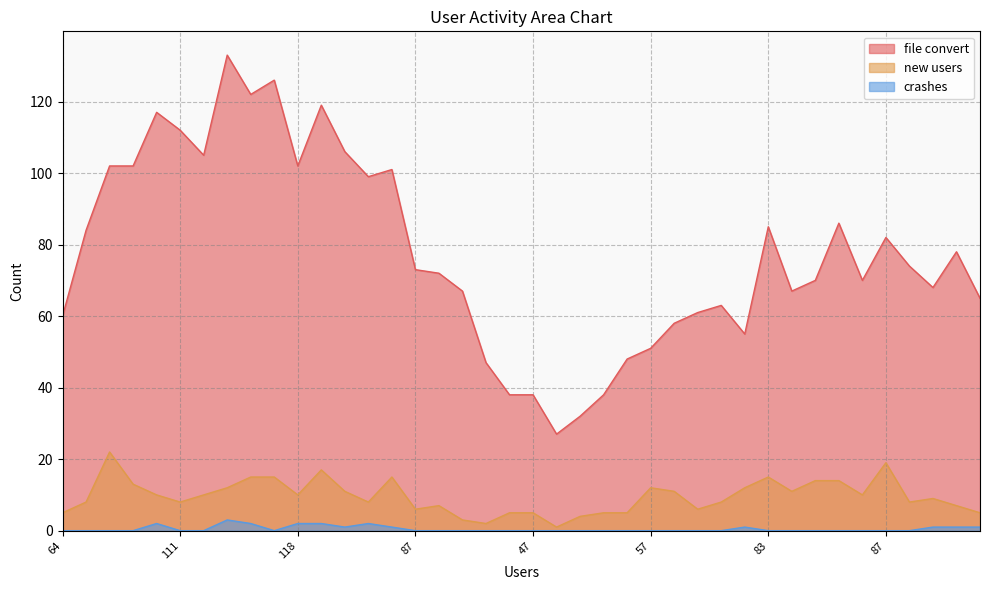

Rank the series by their maximum value, from highest to lowest.

file convert, new users, crashes